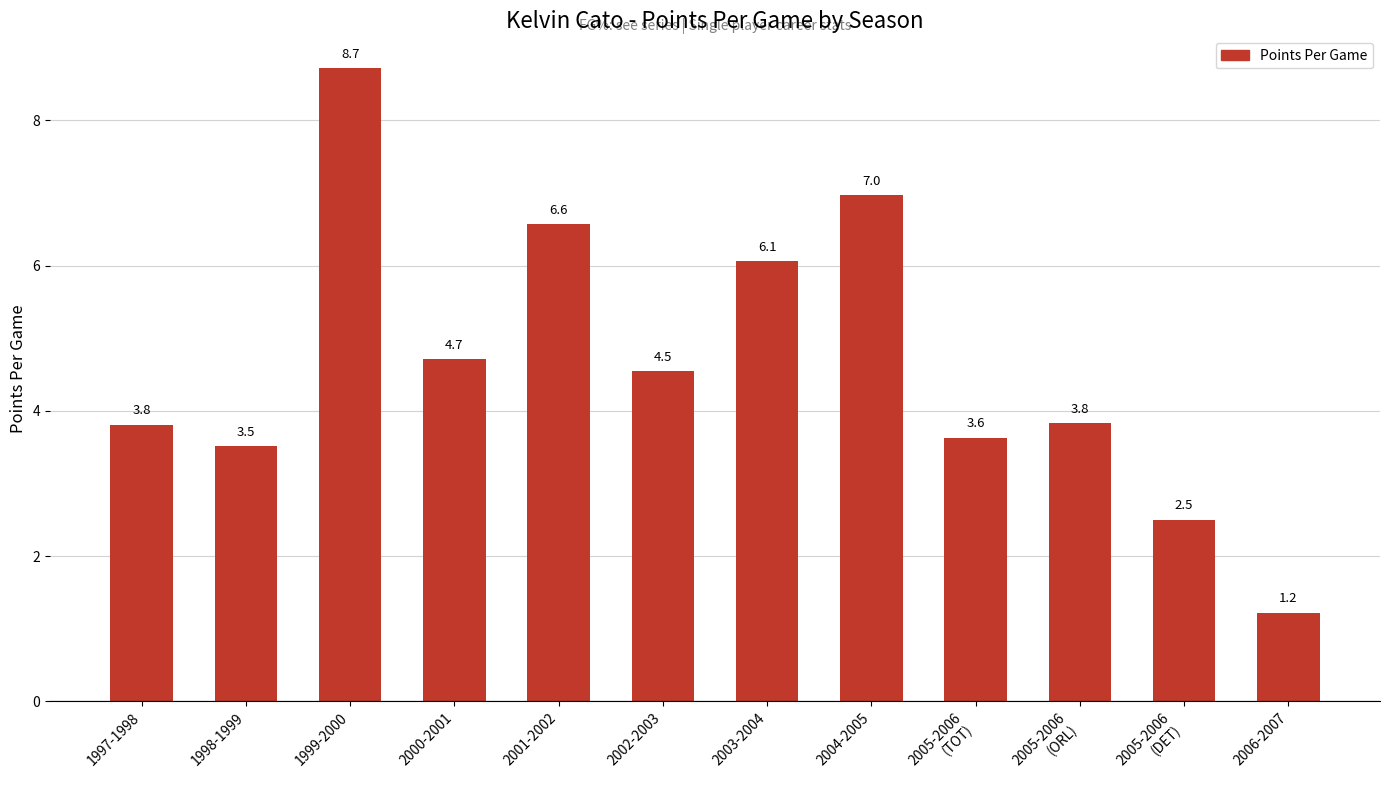

What is the difference between the second highest and second lowest values?

4.5